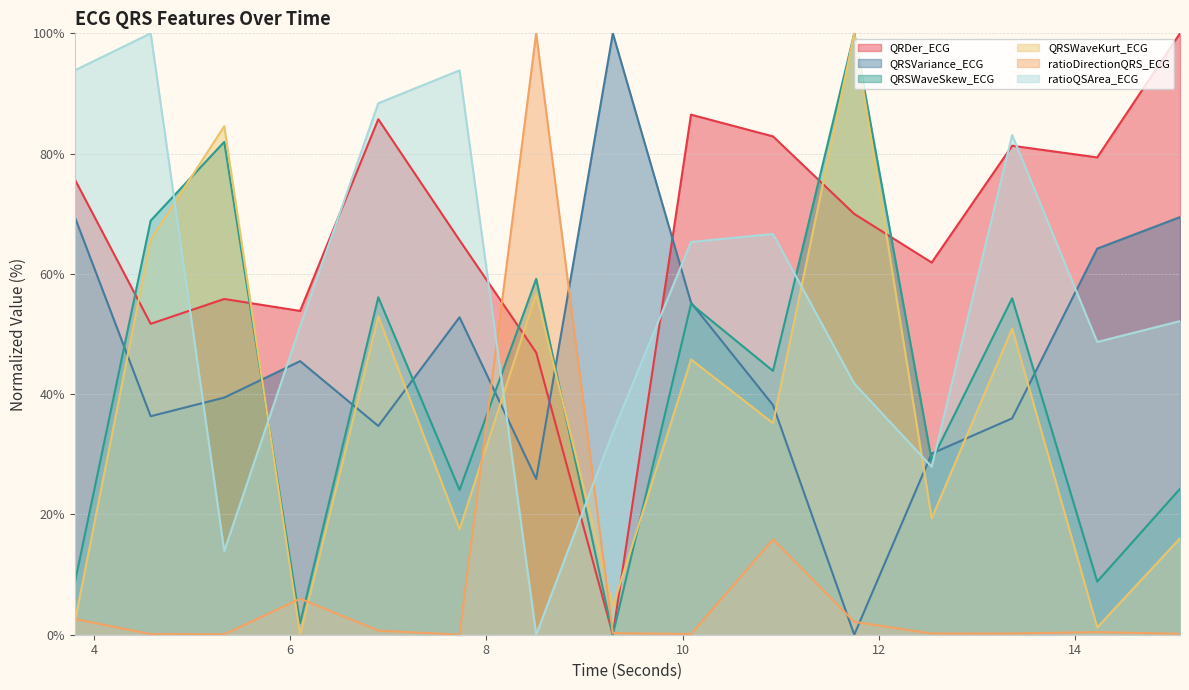

Rank the series at 10.0859375 from highest to lowest value.

QRDer_ECG, ratioQSArea_ECG, QRSVariance_ECG, QRSWaveSkew_ECG, QRSWaveKurt_ECG, ratioDirectionQRS_ECG